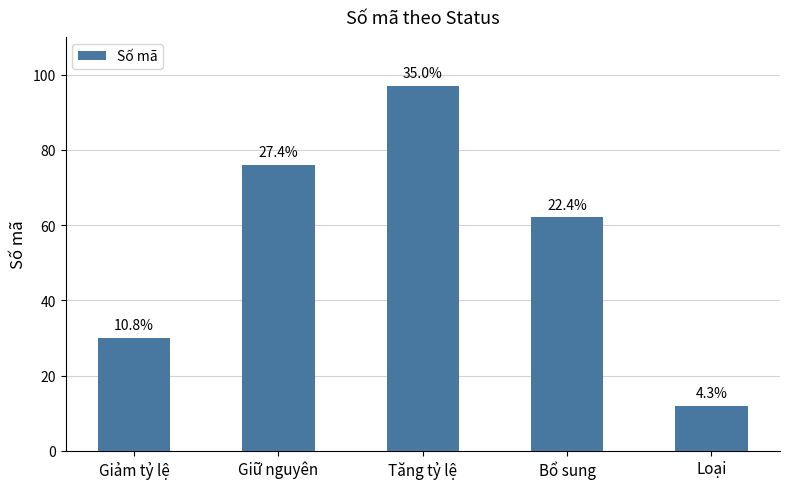

What is the sum of all values?

277